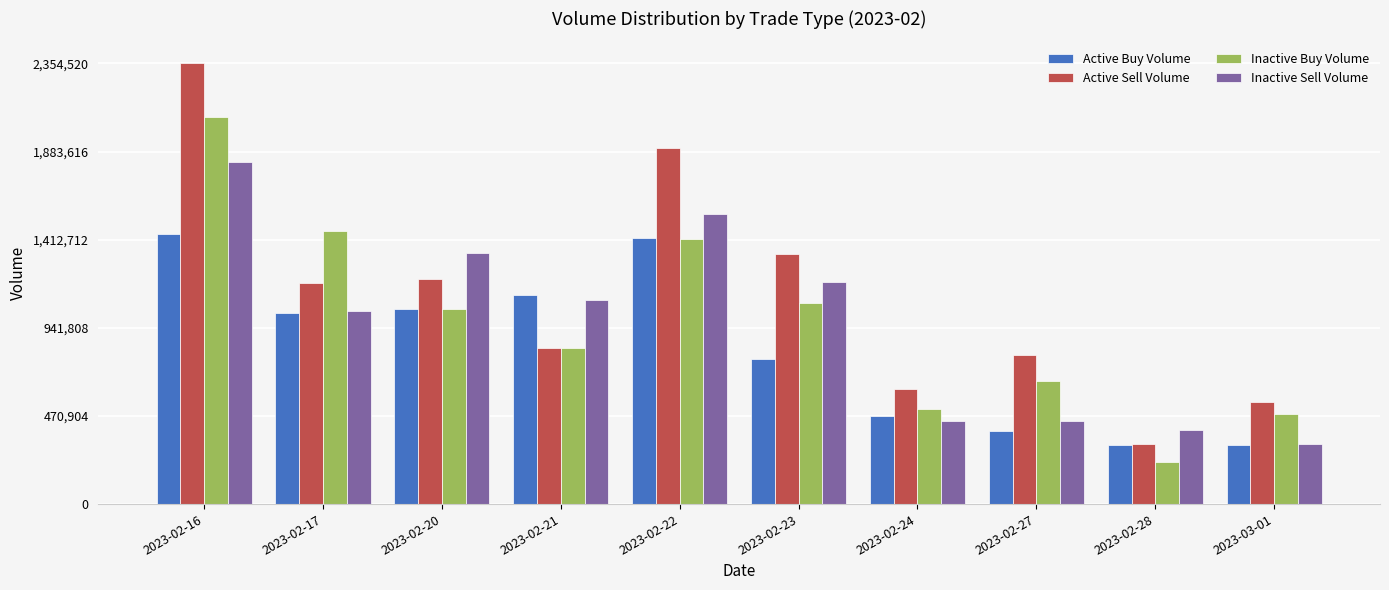

Is the value of Inactive Sell Volume at 2023-02-20 greater than the value of Active Sell Volume at 2023-02-22?

No